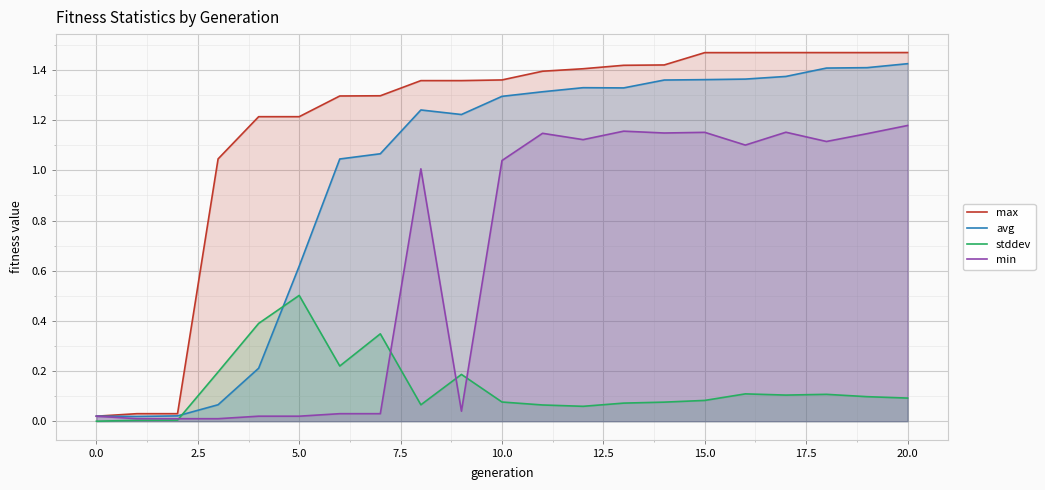

What are all the series names shown in the legend?

max, avg, stddev, min